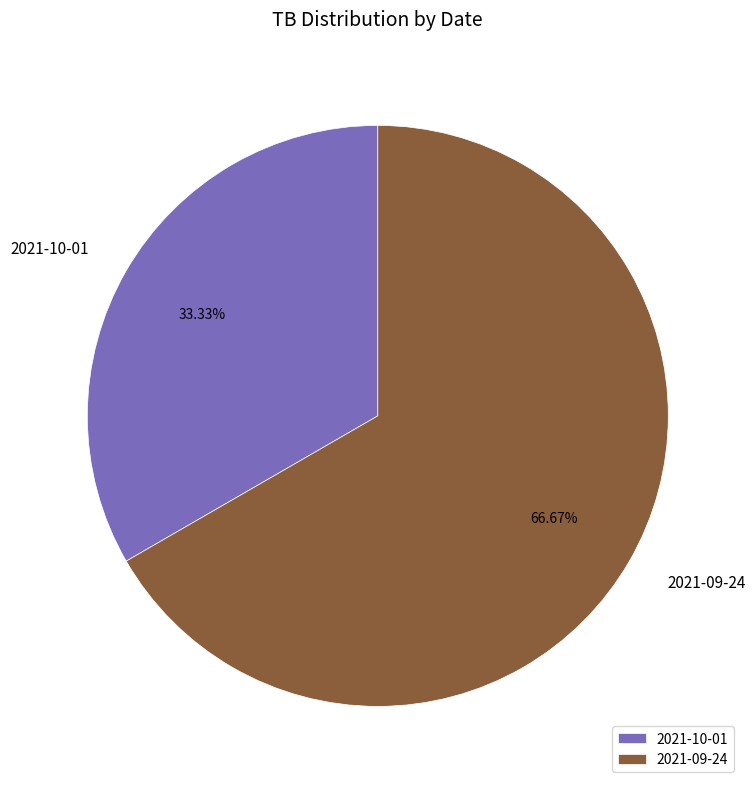

The 2021-10-01 slice represents 21% of the pie. True or false?

False